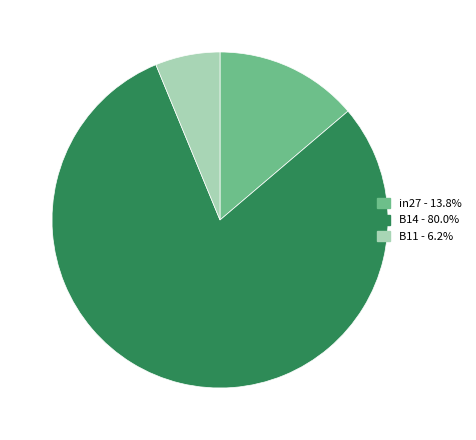

Combined, do B11 and B14 account for over 50%?

Yes